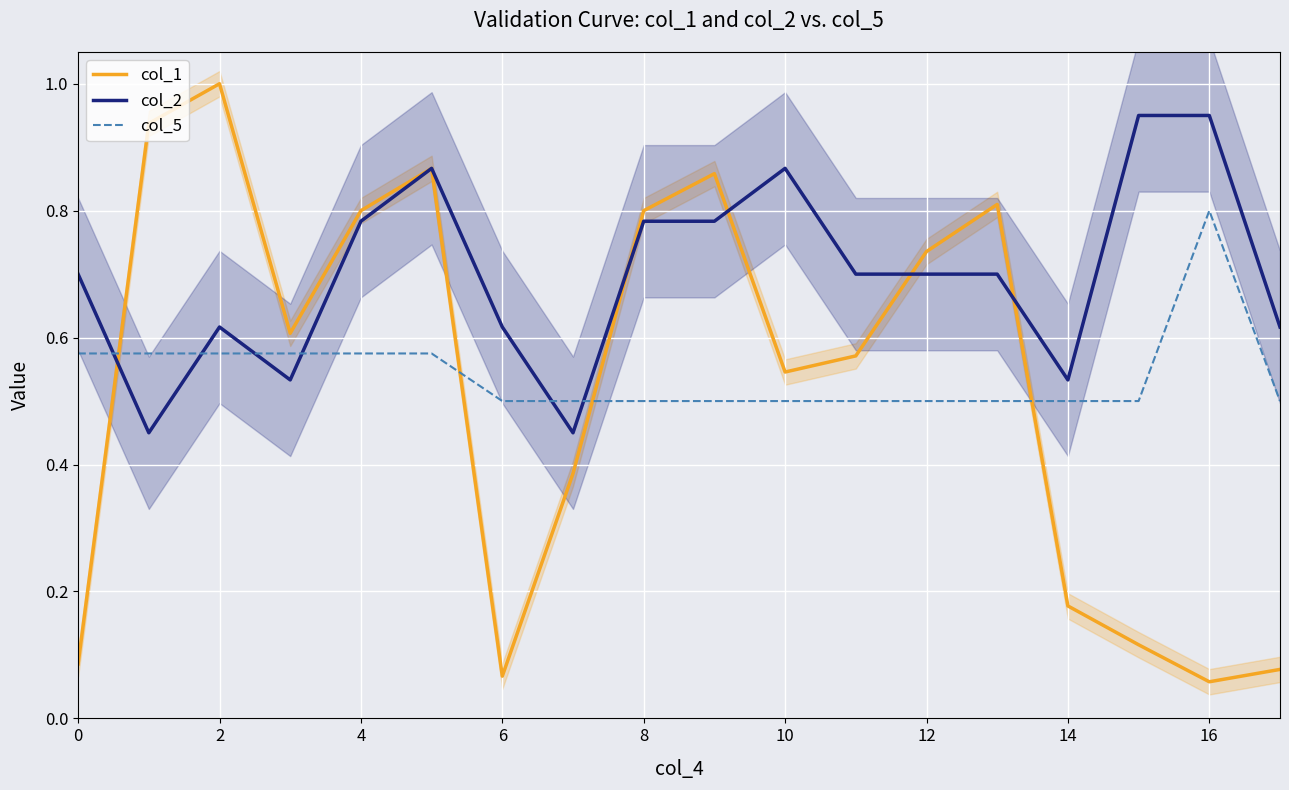

What is the value of the col_2 point at the 12th from the left?

0.7